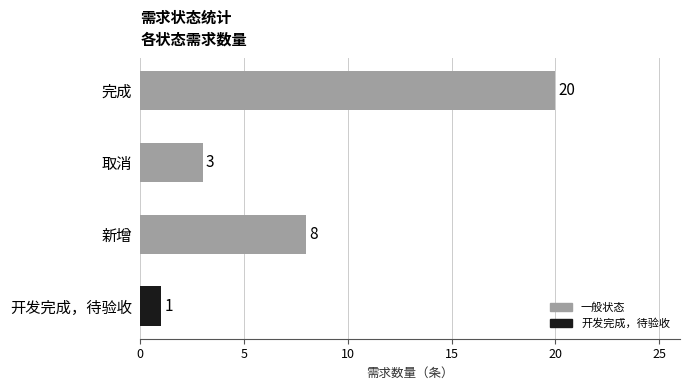

Reading top to bottom, list all the values displayed in this chart.

20	3	8	1